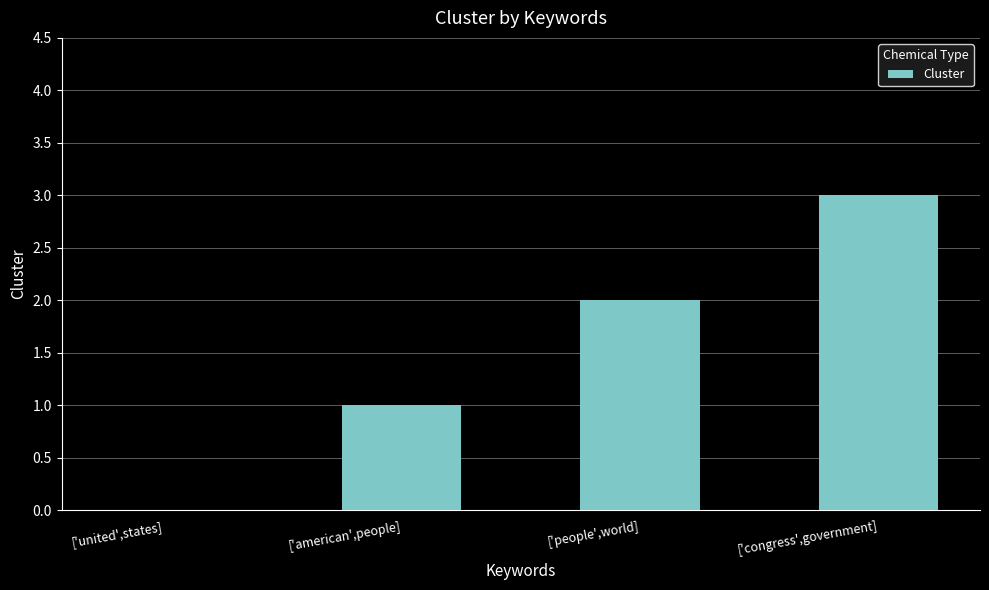

What is the ratio of the value at ['american',people] to the value at ['congress',government]?

0.3